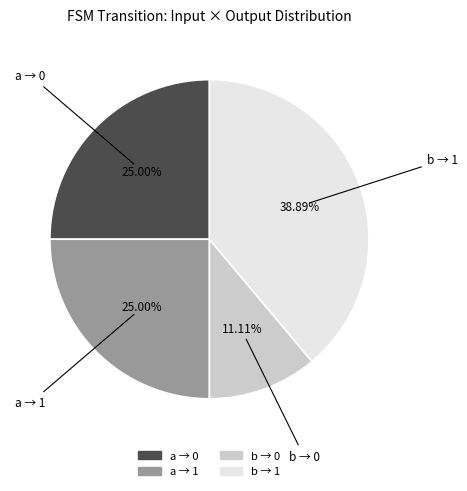

How many segments does this pie chart have?

4